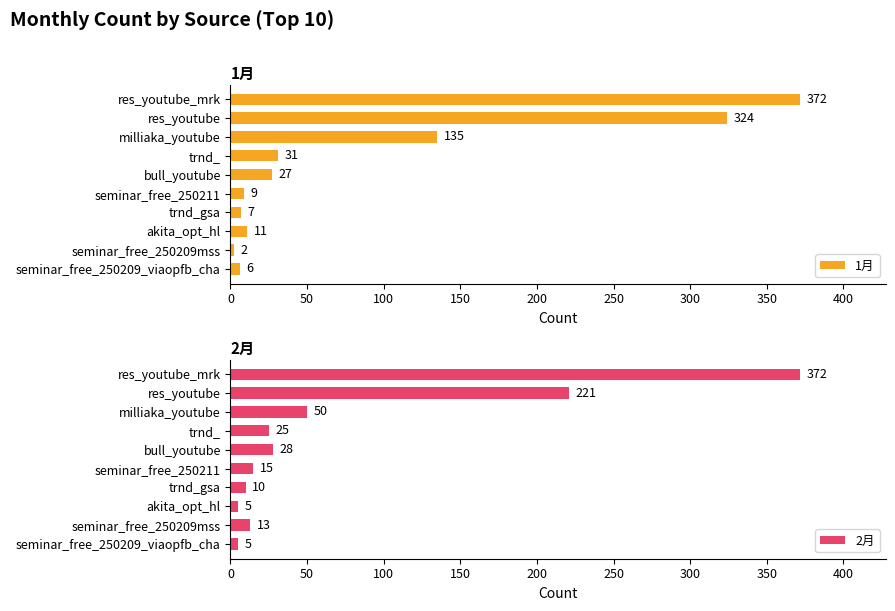

Does the chart contain any negative values?

No